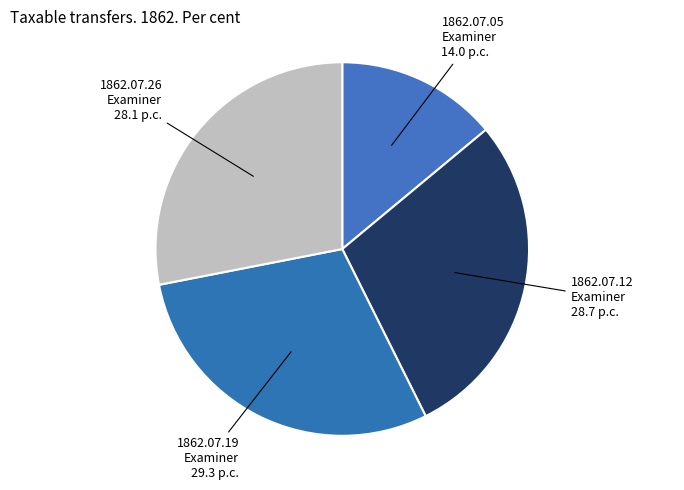

How many slices are in this pie chart?

4